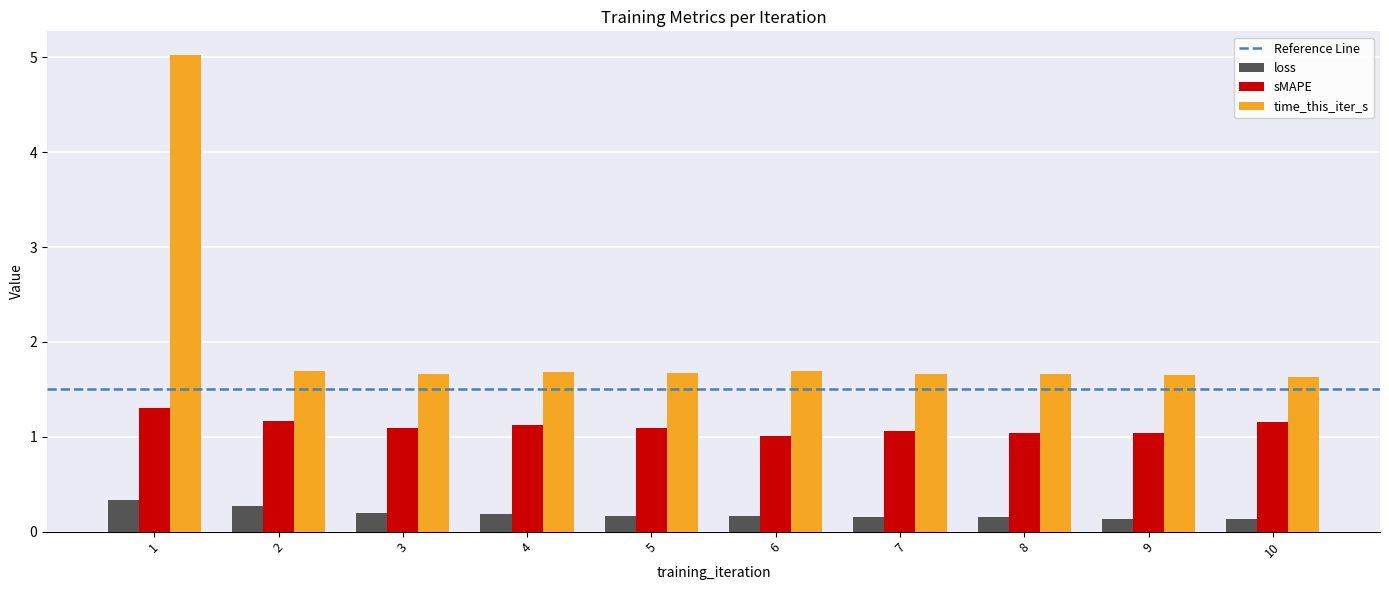

Which series has the widest spread of values?

time_this_iter_s